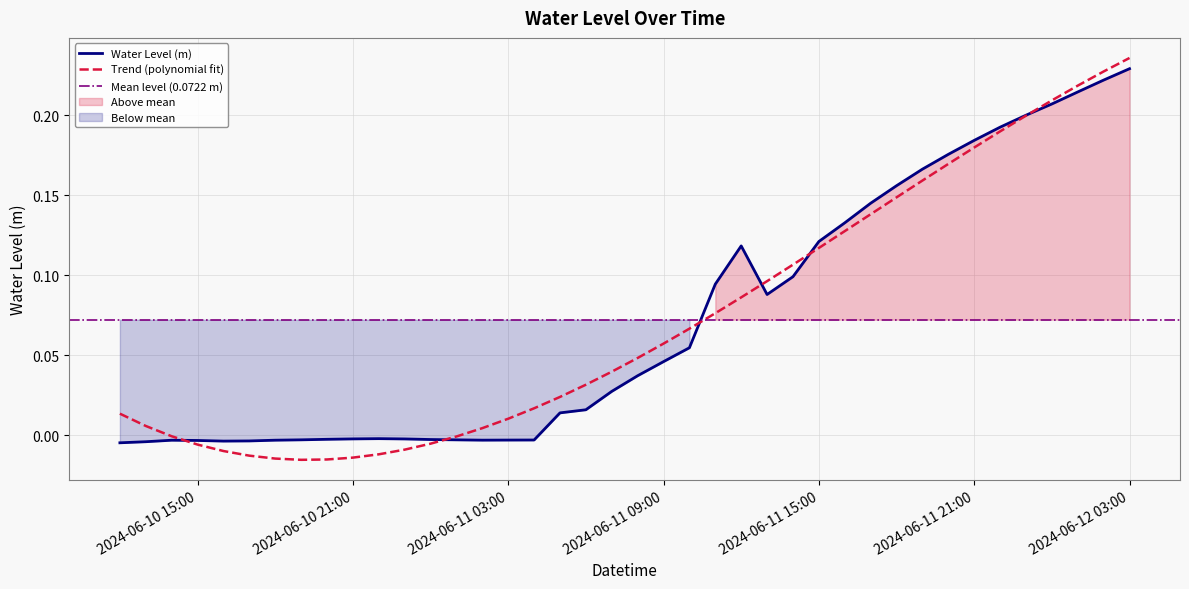

List the labels in order of value, largest first.

2024-06-12 03:00:00, 2024-06-12 02:00:00, 2024-06-12 01:00:00, 2024-06-12 00:00:00, 2024-06-11 23:00:00, 2024-06-11 22:00:00, 2024-06-11 21:00:00, 2024-06-11 20:00:00, 2024-06-11 19:00:00, 2024-06-11 18:00:00, 2024-06-11 17:00:00, 2024-06-11 16:00:00, 2024-06-11 15:00:00, 2024-06-11 12:00:00, 2024-06-11 14:00:00, 2024-06-11 11:00:00, 2024-06-11 13:00:00, 2024-06-11 10:00:00, 2024-06-11 09:00:00, 2024-06-11 08:00:00, 2024-06-11 07:00:00, 2024-06-11 06:00:00, 2024-06-11 05:00:00, 2024-06-10 22:00:00, 2024-06-10 21:00:00, 2024-06-10 23:00:00, 2024-06-10 20:00:00, 2024-06-11 00:00:00, 2024-06-10 19:00:00, 2024-06-11 01:00:00, 2024-06-11 04:00:00, 2024-06-11 03:00:00, 2024-06-11 02:00:00, 2024-06-10 18:00:00, 2024-06-10 14:00:00, 2024-06-10 15:00:00, 2024-06-10 17:00:00, 2024-06-10 16:00:00, 2024-06-10 13:00:00, 2024-06-10 12:00:00